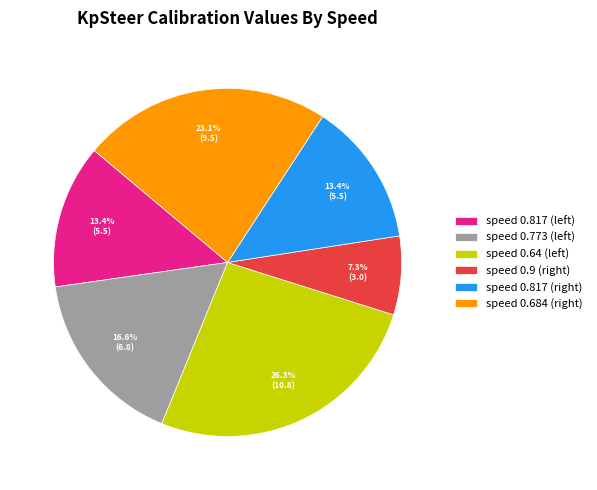

To the nearest percent, what is the average slice percentage?

17%